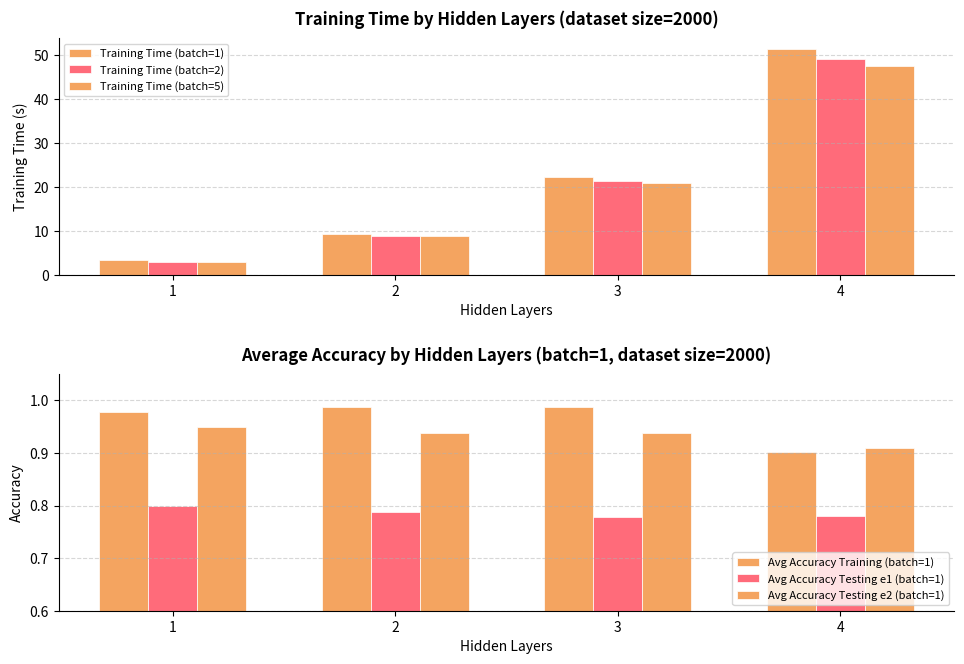

Count the number of data series in this chart.

6